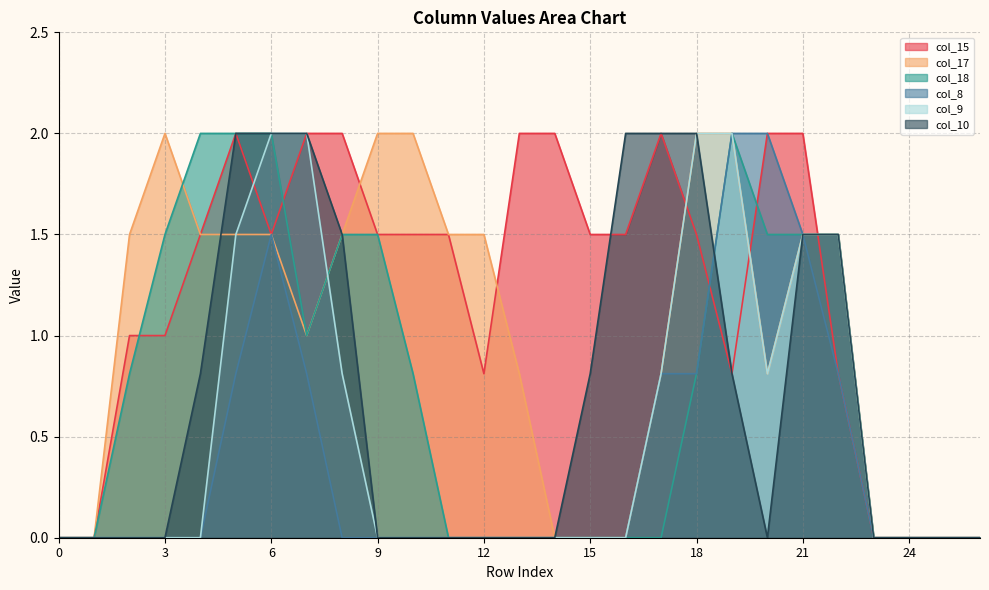

How many values in the col_17 series exceed 1?

14